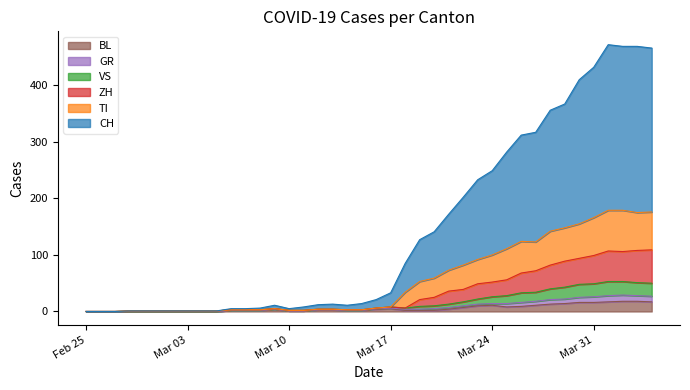

What is the maximum value for BL?

18